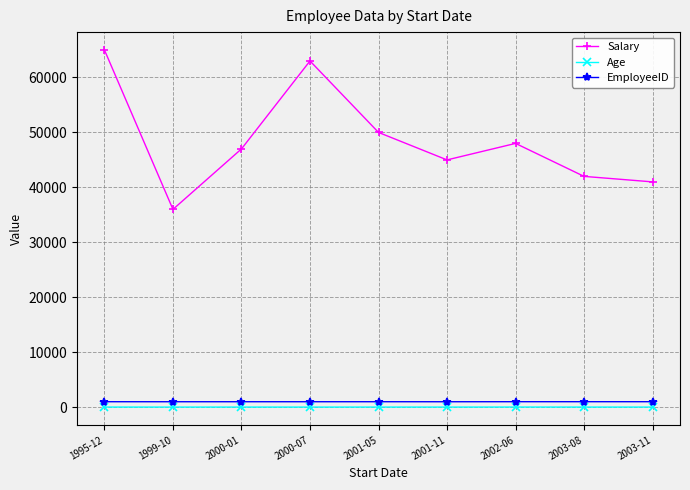

True or false: Salary and Age cross at least once.

False